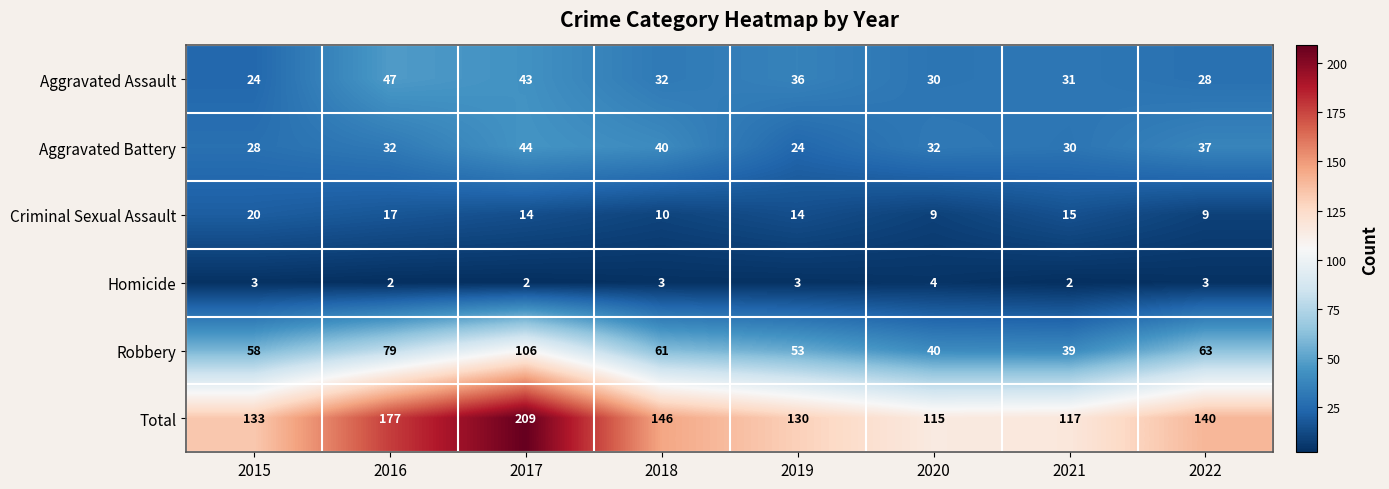

The Total series shows 86 at 2017. True or false?

False